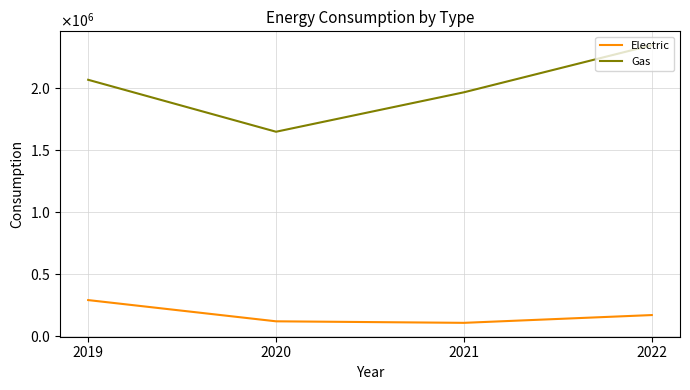

In Gas, how many points are lower than both neighbors (excluding endpoints)?

1